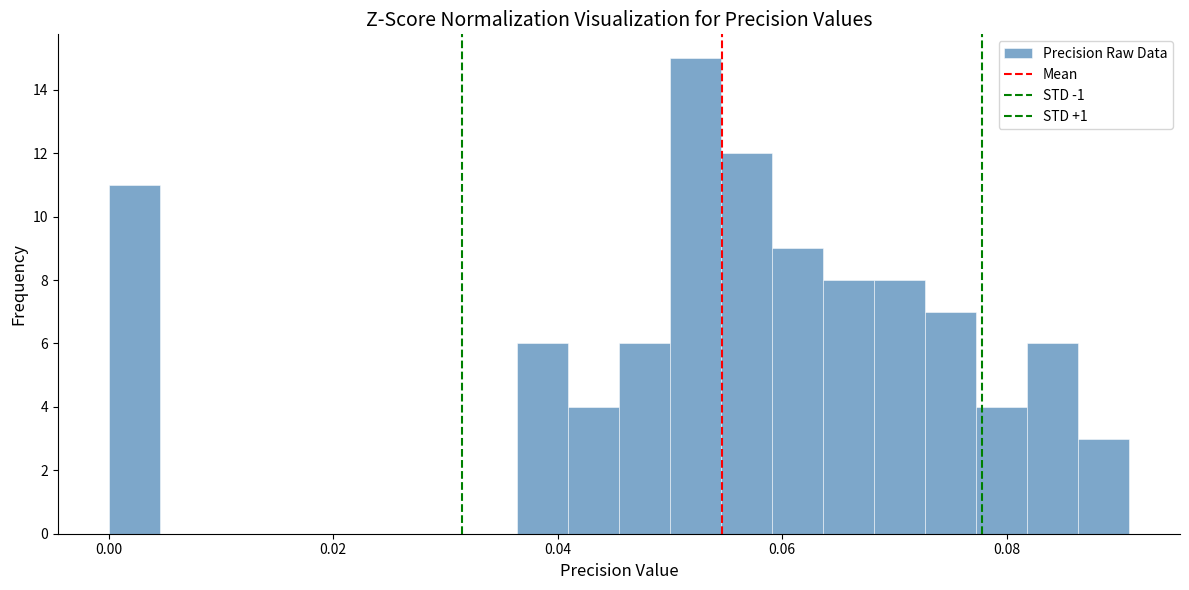

Read against the x-axis, roughly where is the centre of the tallest bar?

0.052